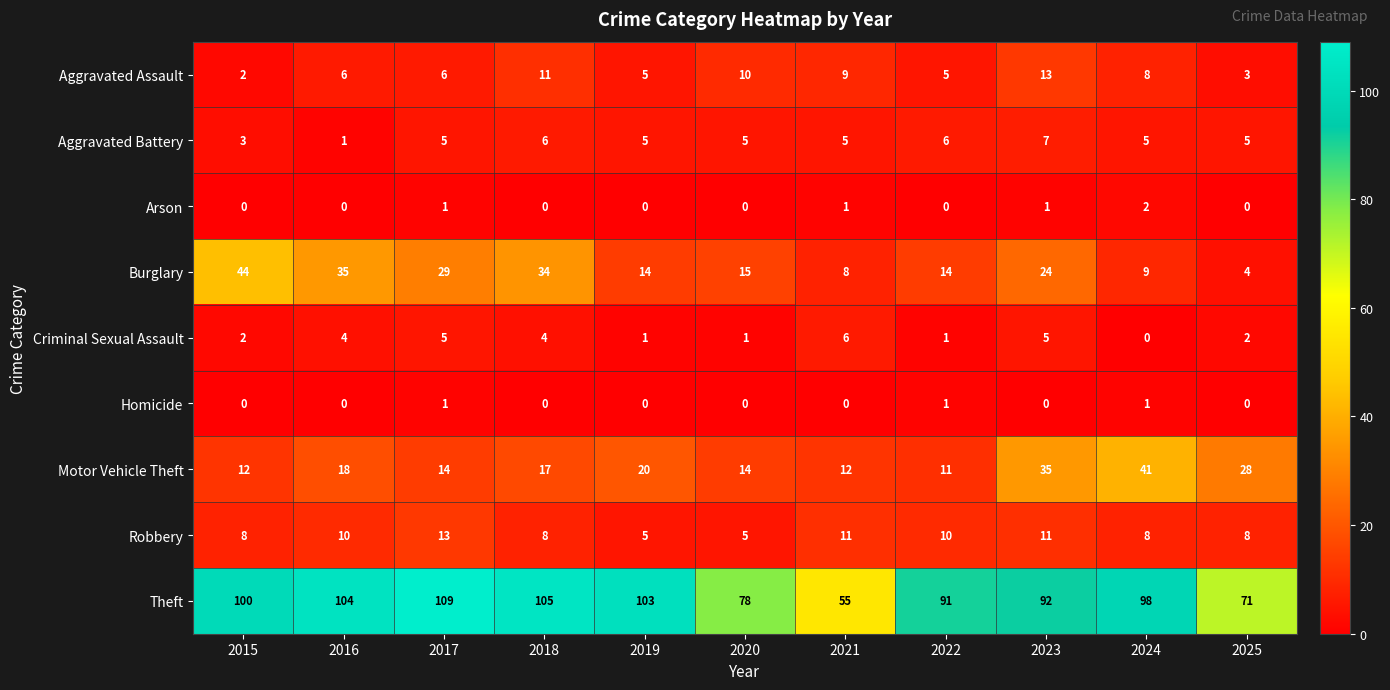

What is the maximum value for Theft?

109